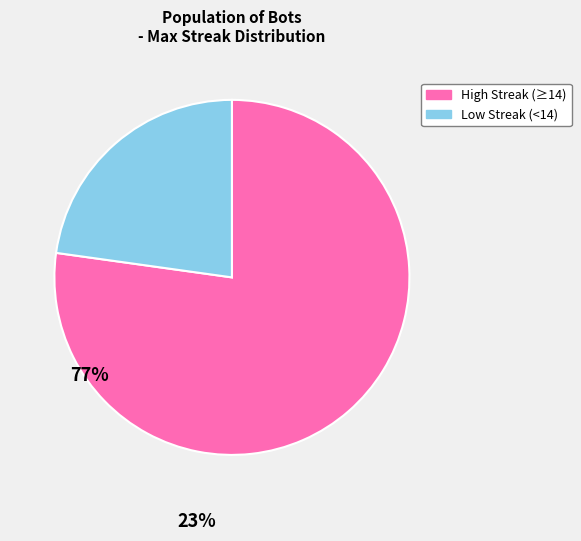

Does any single category account for the majority?

Yes